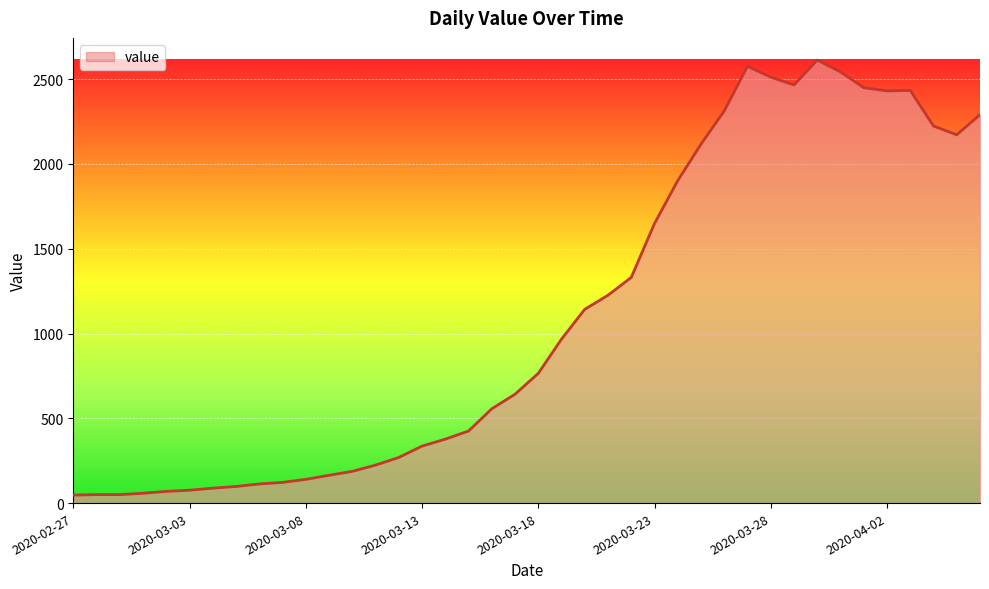

What is the maximum value shown in the chart?

2613